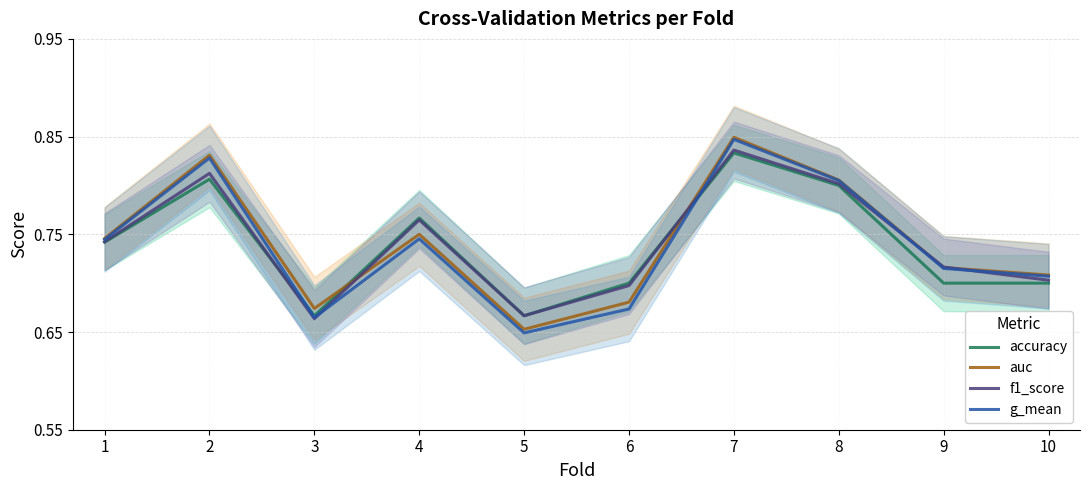

What is the value of the accuracy point at the 6th from the left?

0.7